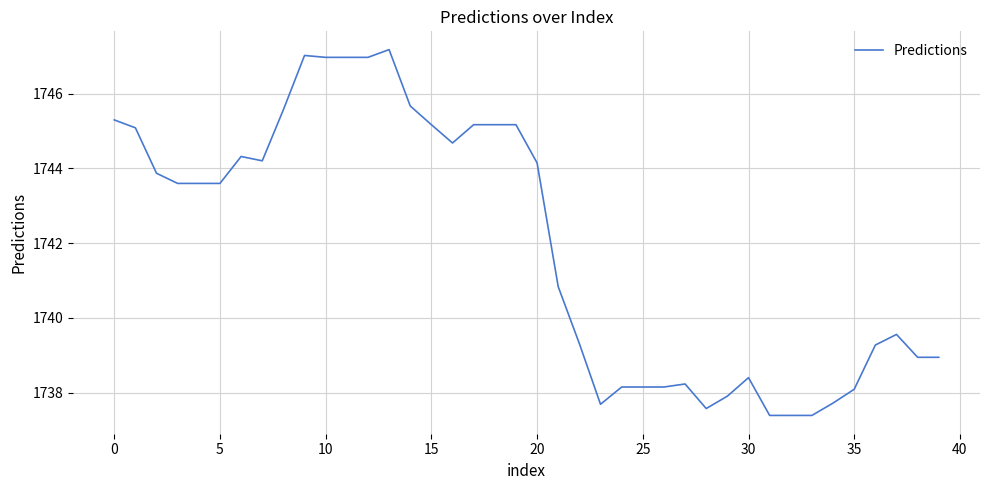

What is the greatest value displayed?

1747.2